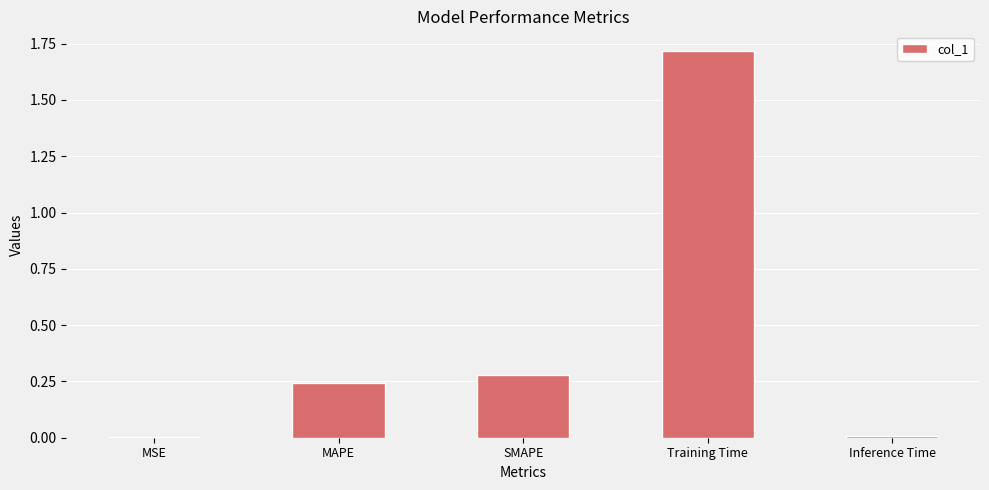

True or false: the data shows 0.0 at Inference Time.

True